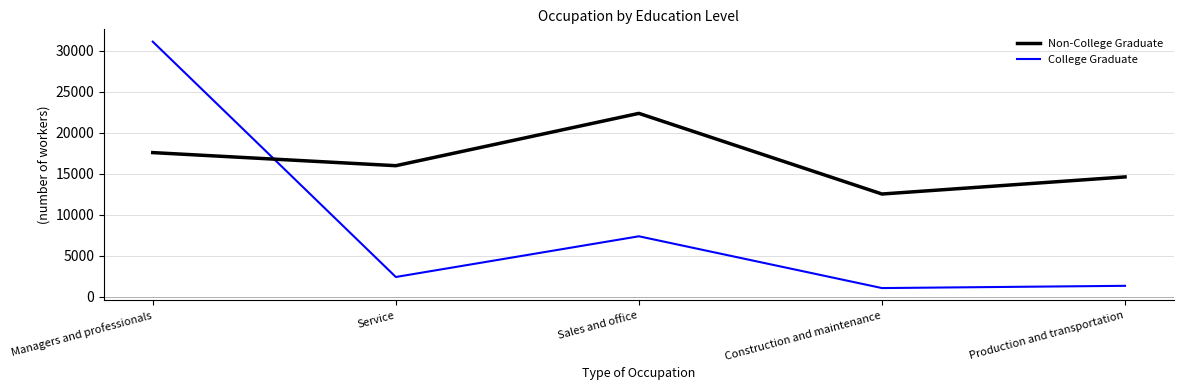

Which series has the widest spread of values?

College Graduate